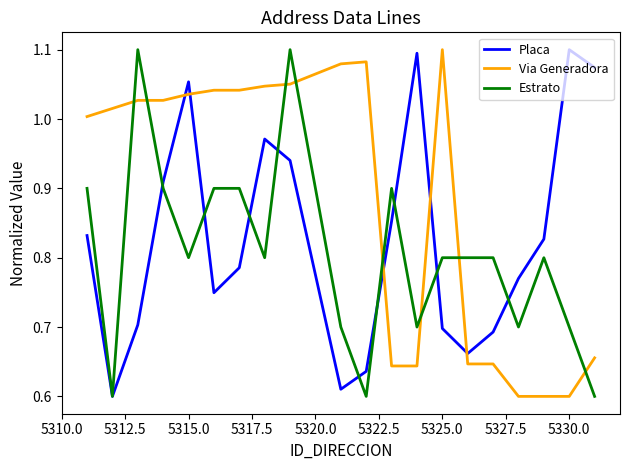

Rank the series by their average value, from lowest to highest.

Estrato, Placa, Via Generadora